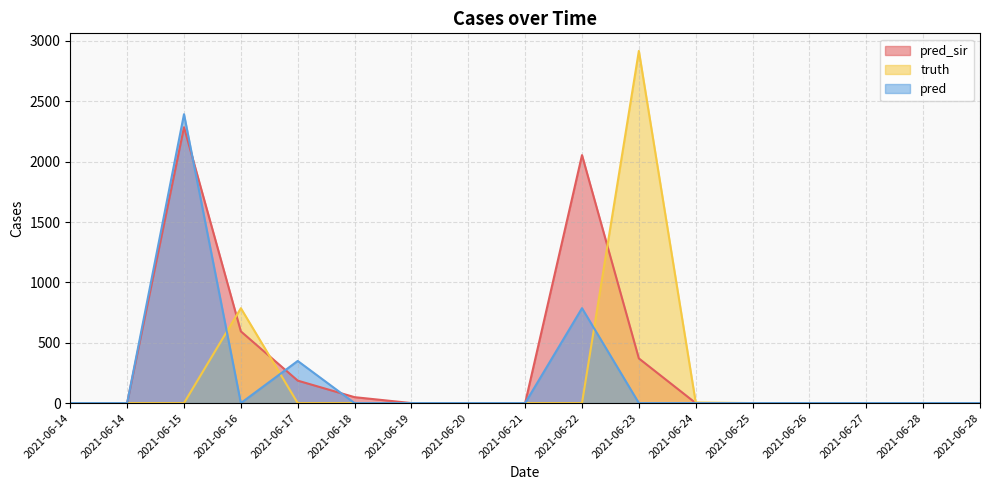

At how many categories does at least one series exceed 2835?

1